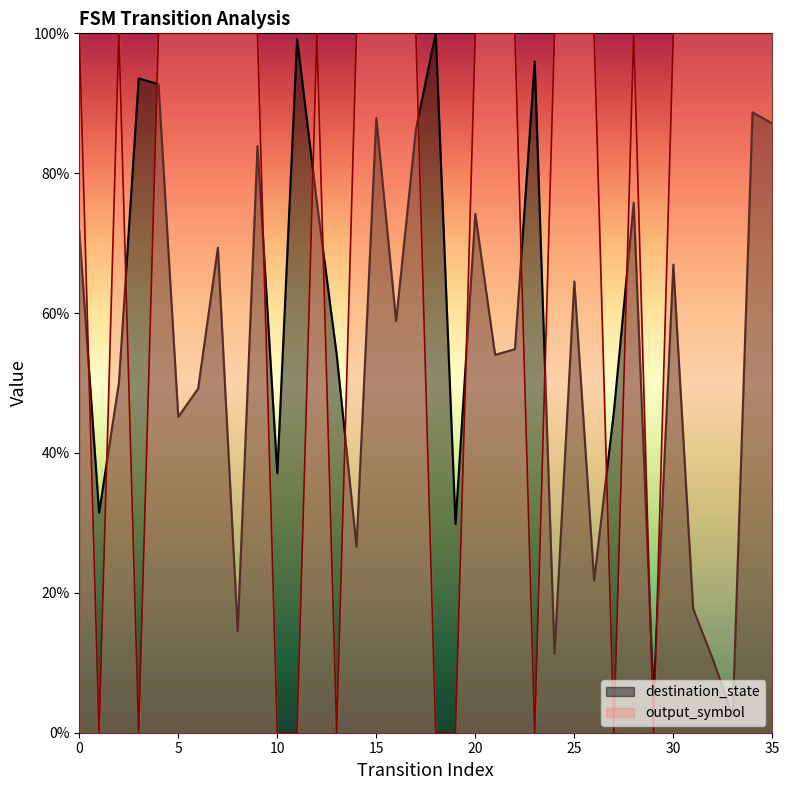

Reading left to right, extract all data points from this chart.

destination_state: 71.8	31.5	50.0	93.5	92.7	45.2	49.2	69.4	14.5	83.9	37.1	99.2	75.8	54.0	26.6	87.9	58.9	86.3	100.0	29.8	74.2	54.0	54.8	96.0	11.3	64.5	21.8	46.0	75.8	4.8	66.9	17.7	10.5	2.4	88.7	87.1
output_symbol: 100.0	0.0	100.0	0.0	100.0	100.0	100.0	100.0	100.0	100.0	0.0	0.0	100.0	0.0	100.0	100.0	100.0	100.0	0.0	0.0	100.0	100.0	100.0	0.0	100.0	100.0	100.0	0.0	100.0	0.0	100.0	100.0	100.0	100.0	100.0	100.0